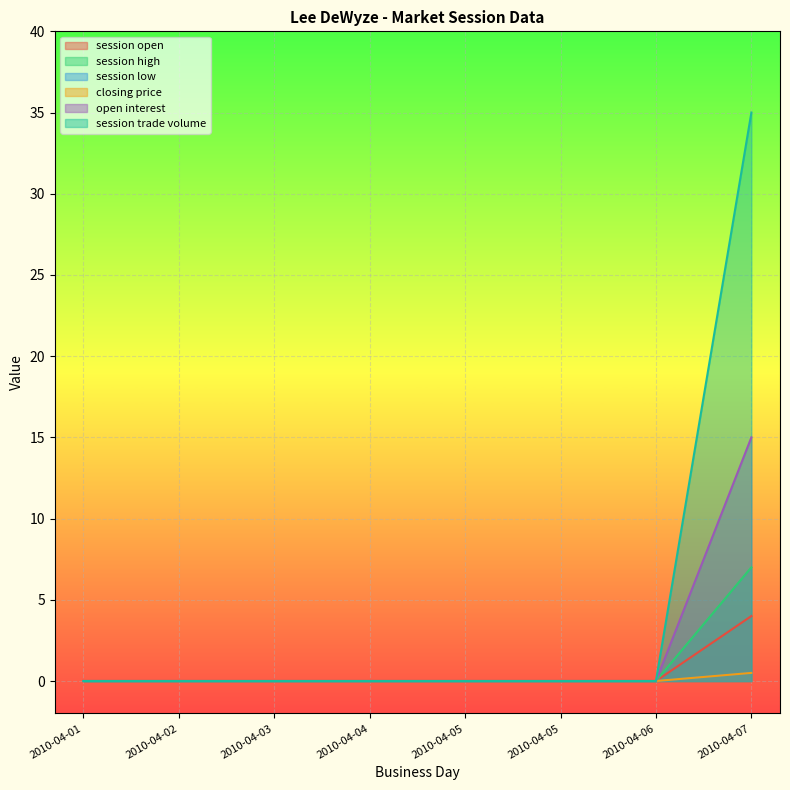

At which category does the chart reach its minimum across all series?

2010-04-01